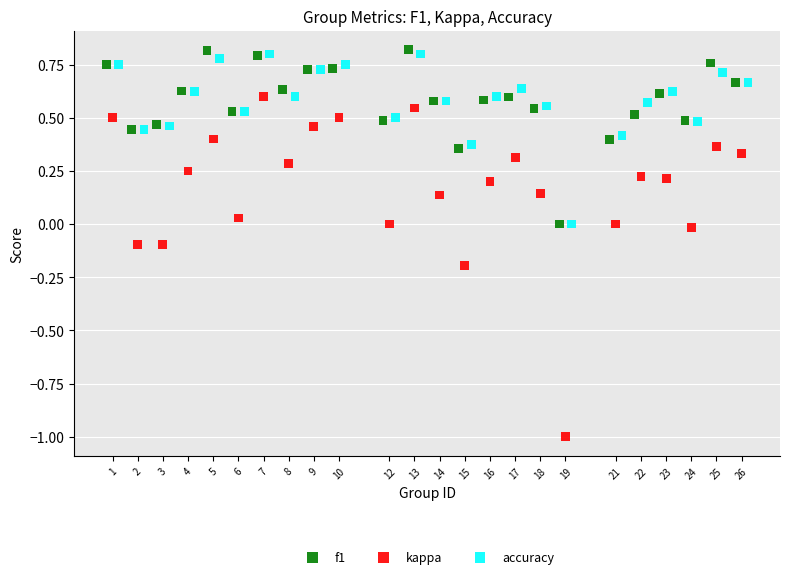

Which series has the widest spread of Y values?

kappa